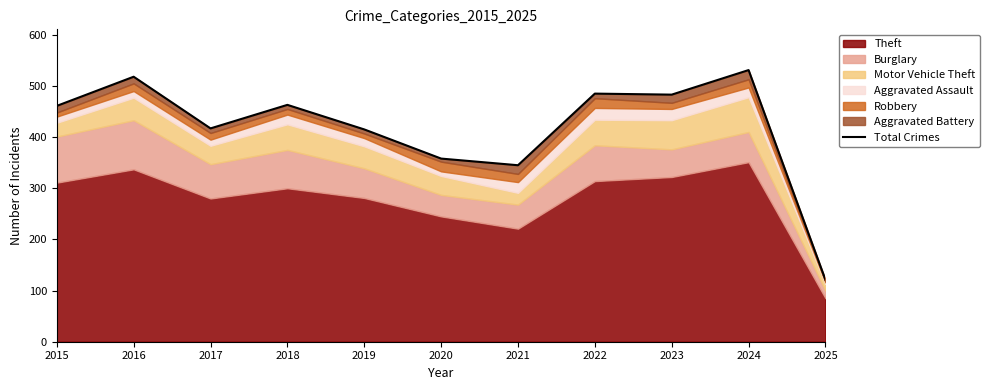

At which label does the data first exceed 461?

2016